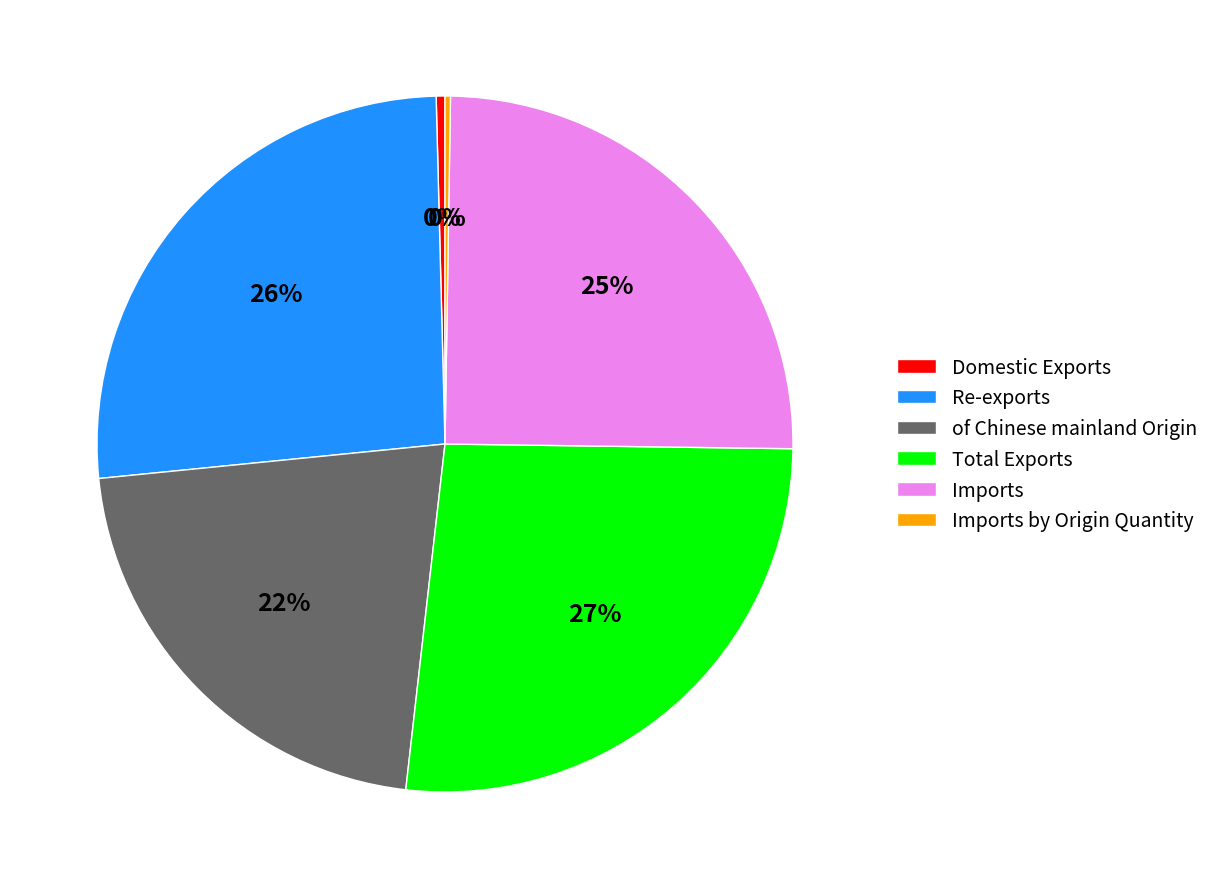

Do Domestic Exports and of Chinese mainland Origin together represent more than half of the pie?

No